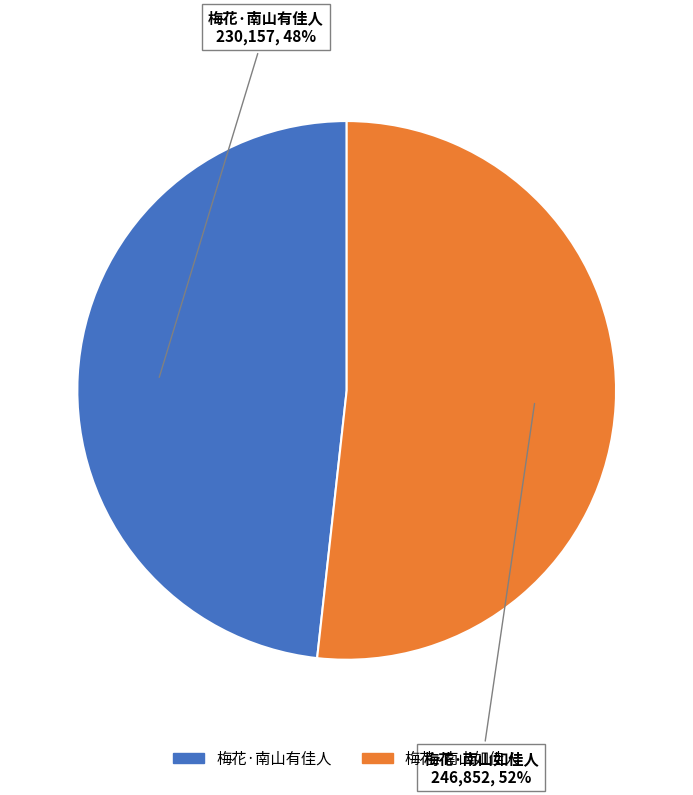

To the nearest percent, what is the combined percentage of 梅花·南山有佳人 and 梅花·南山如佳人?

100%